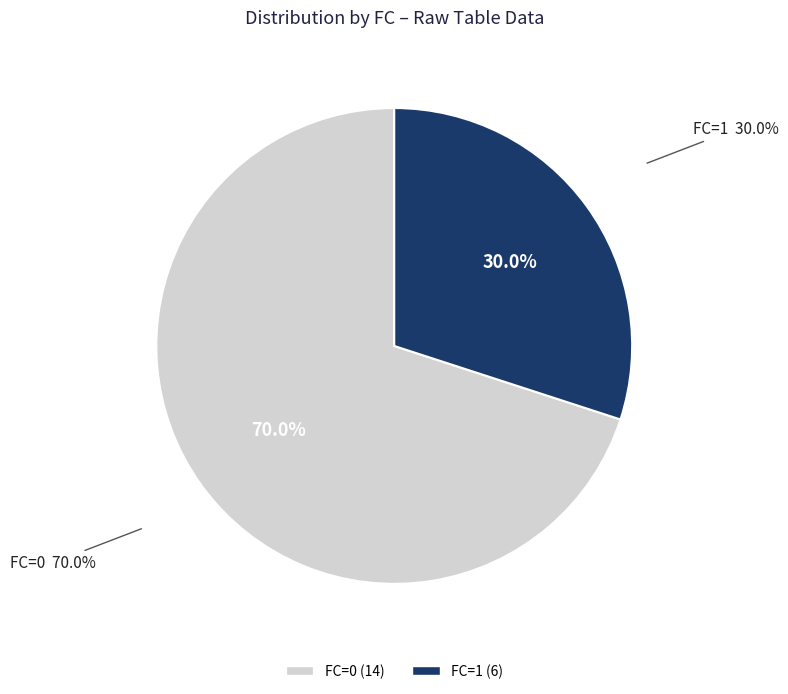

To the nearest percent, what percentage of the pie is FC=1?

30%